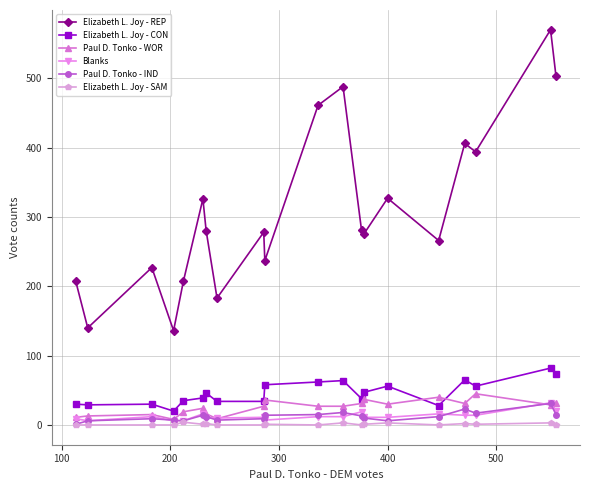

What is the maximum value for Paul D. Tonko - WOR?

45